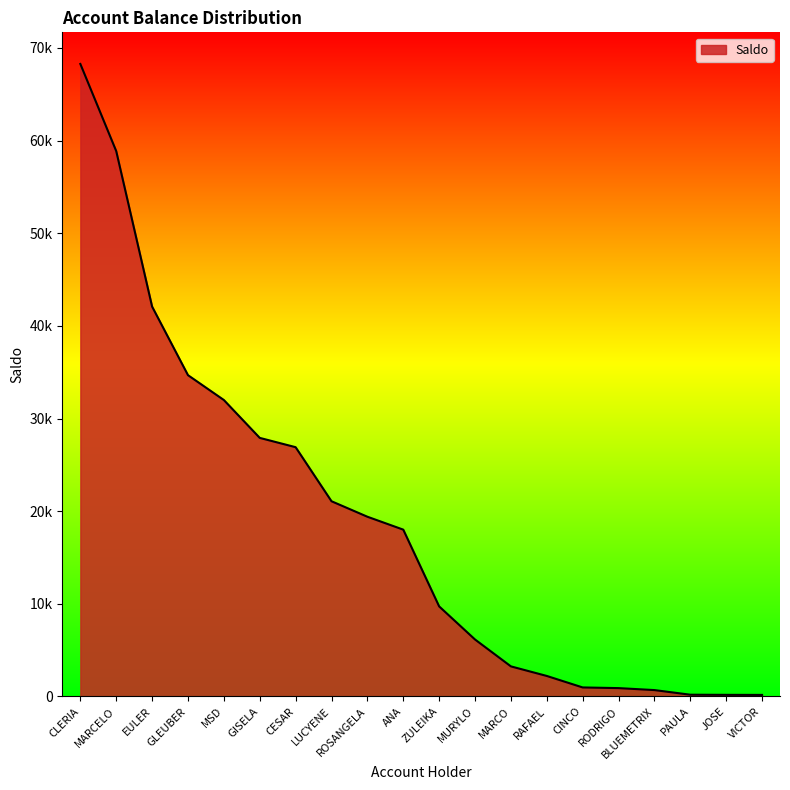

What is the sum of the values at ANA and CLERIA?

86284.5